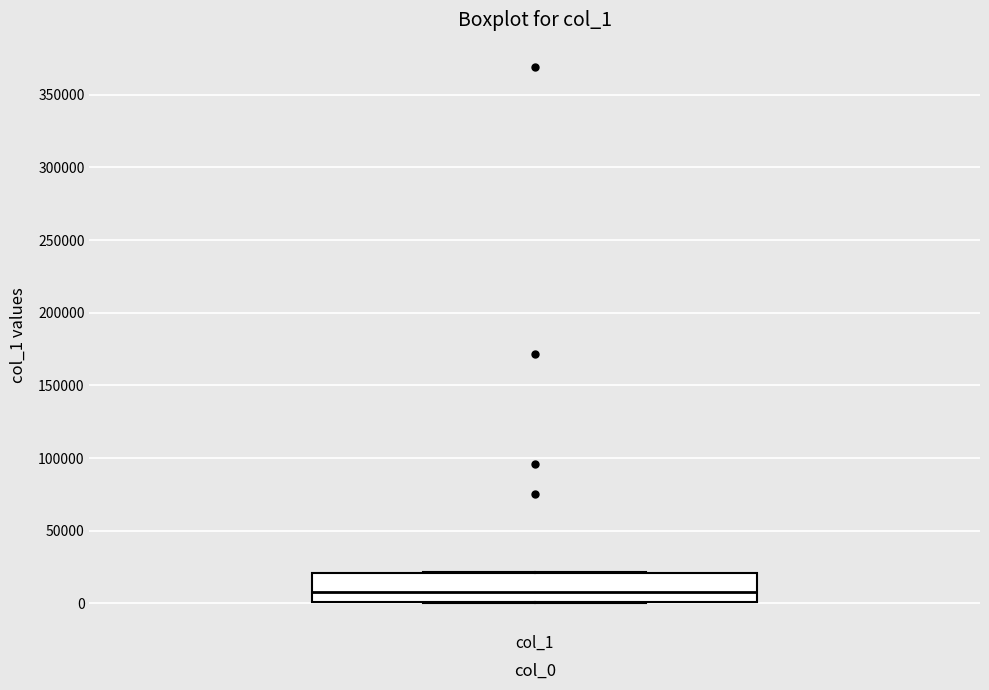

Where does the median line of the box for col_1 sit on the y-axis? The values are not printed on the chart, so give them approximately, as read against the axis.

10000